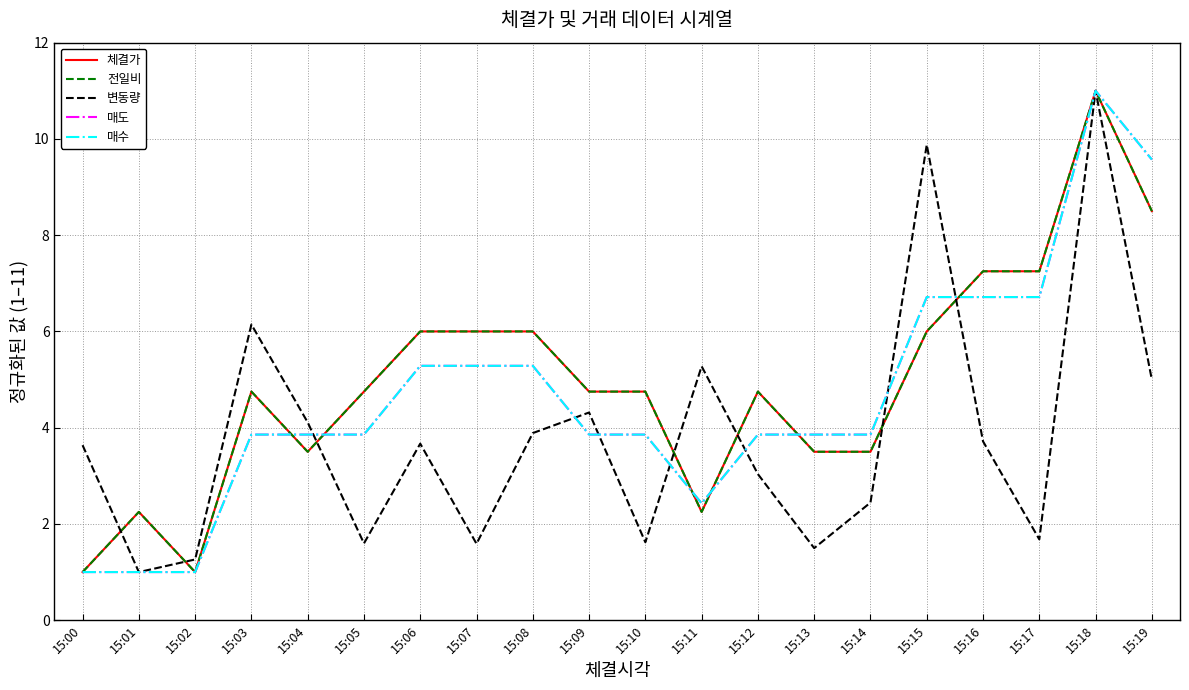

Reading left to right, transcribe all the data shown in this chart.

체결가: 1.0	2.2	1.0	4.8	3.5	4.8	6.0	6.0	6.0	4.8	4.8	2.2	4.8	3.5	3.5	6.0	7.2	7.2	11.0	8.5
전일비: 1.0	2.2	1.0	4.8	3.5	4.8	6.0	6.0	6.0	4.8	4.8	2.2	4.8	3.5	3.5	6.0	7.2	7.2	11.0	8.5
변동량: 3.6	1.0	1.3	6.1	4.1	1.6	3.7	1.6	3.9	4.3	1.6	5.3	3.0	1.5	2.4	9.9	3.7	1.7	11.0	5.0
매도: 1.0	1.0	1.0	3.9	3.9	3.9	5.3	5.3	5.3	3.9	3.9	2.4	3.9	3.9	3.9	6.7	6.7	6.7	11.0	9.6
매수: 1.0	1.0	1.0	3.9	3.9	3.9	5.3	5.3	5.3	3.9	3.9	2.4	3.9	3.9	3.9	6.7	6.7	6.7	11.0	9.6